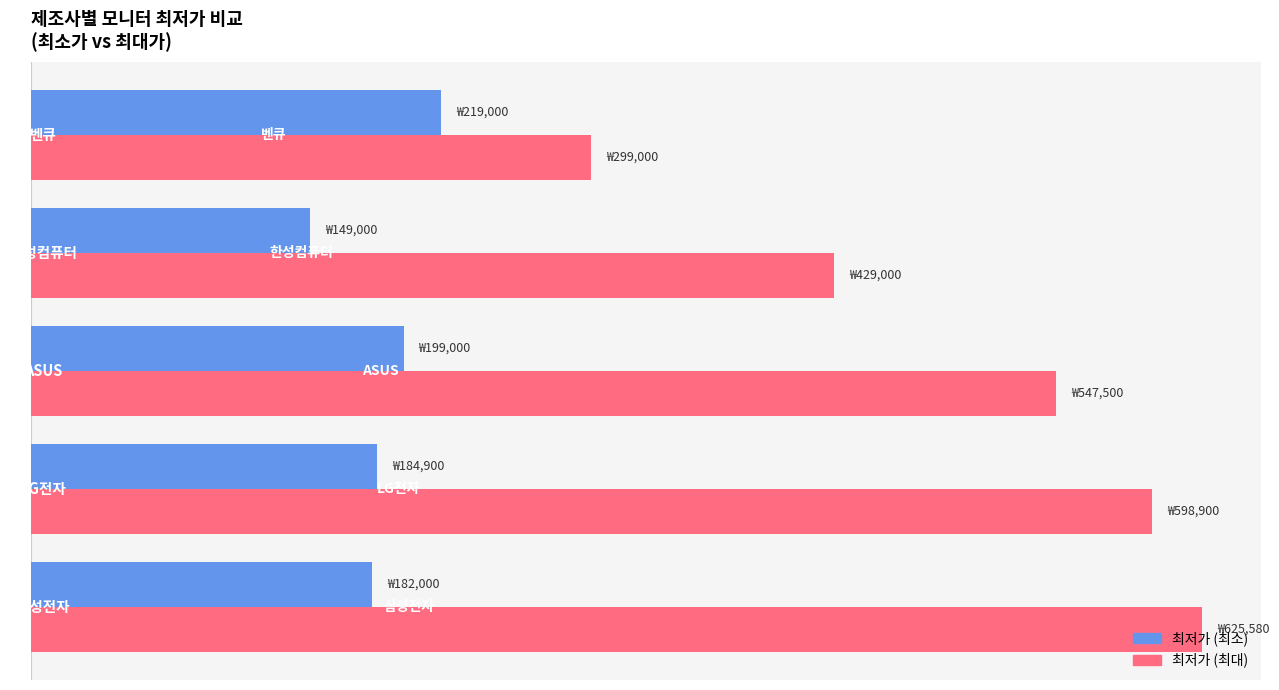

The value of 최저가_max at 4 is 460148. True or false?

False